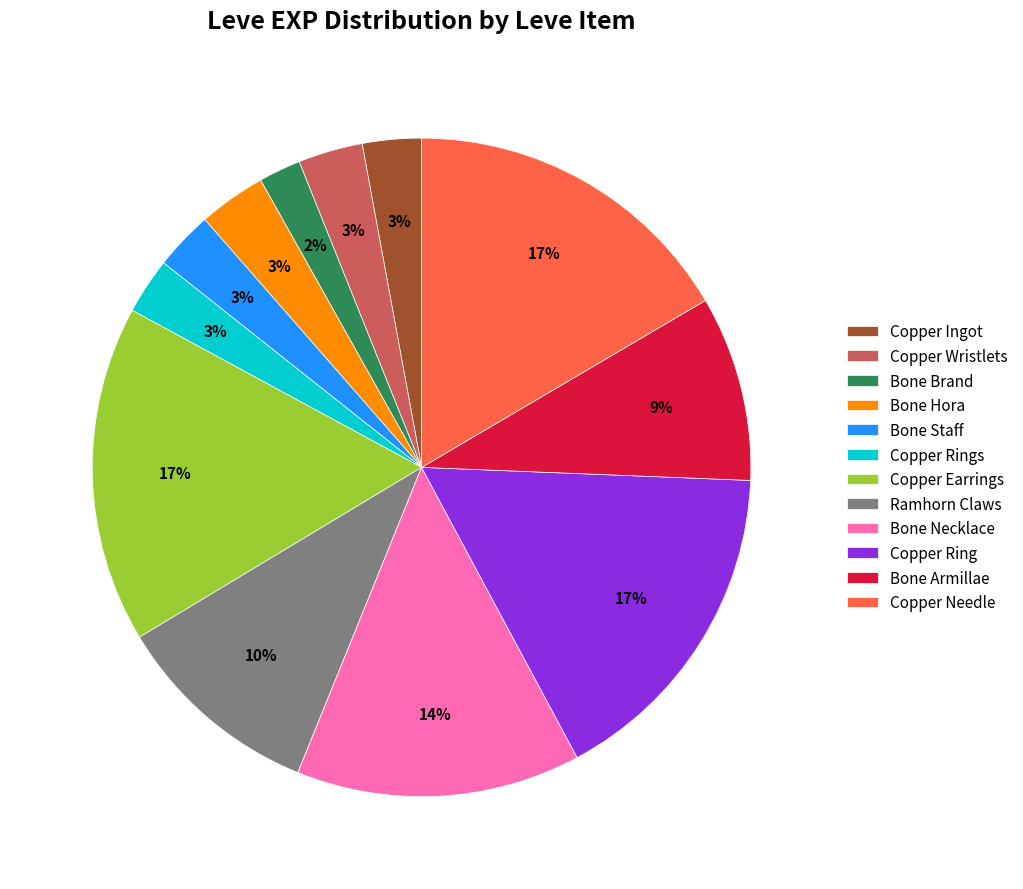

True or false: Bone Staff accounts for 3% of the total.

True